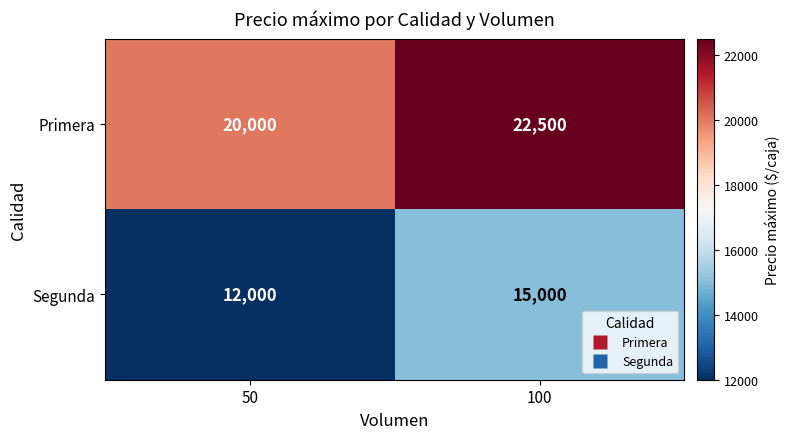

List the series in order of their overall mean, lowest first.

Segunda, Primera